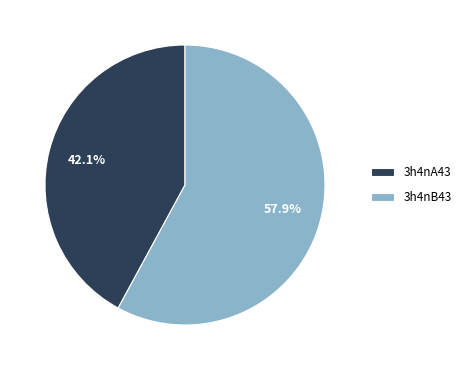

Which slice is the largest?

3h4nB43